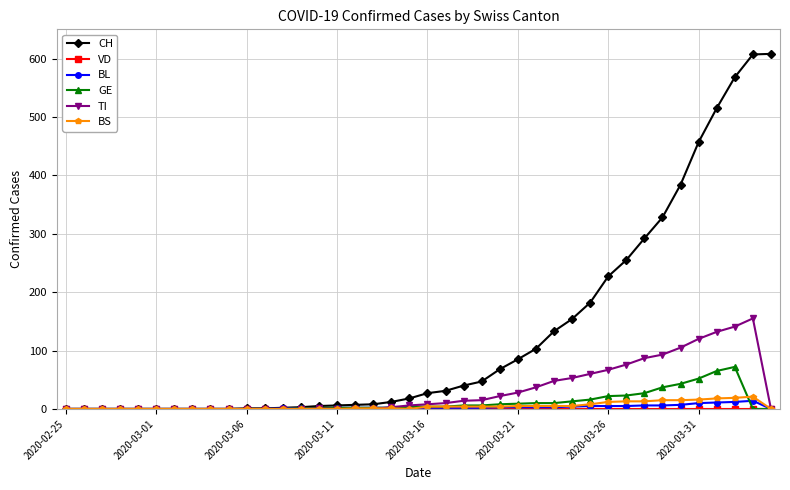

Which series has the widest spread of values?

CH